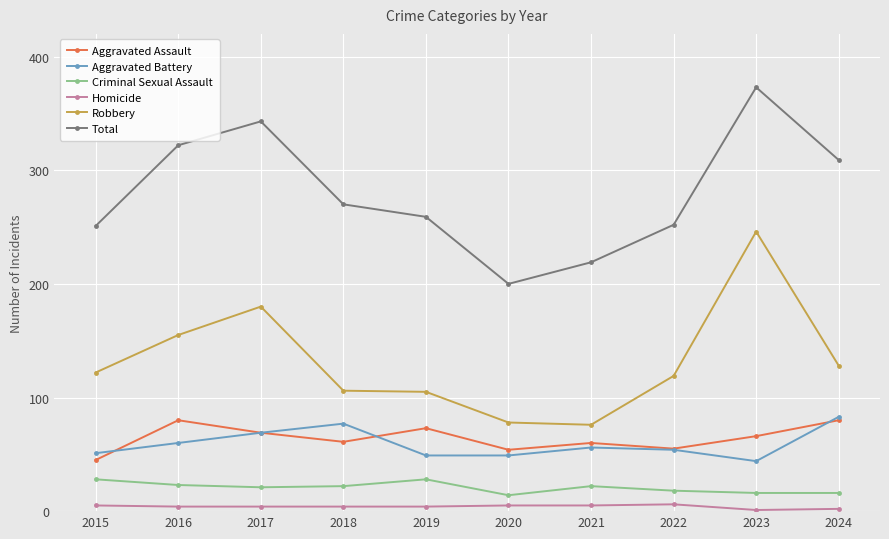

Where does the Aggravated Battery series first go above 56?

2016